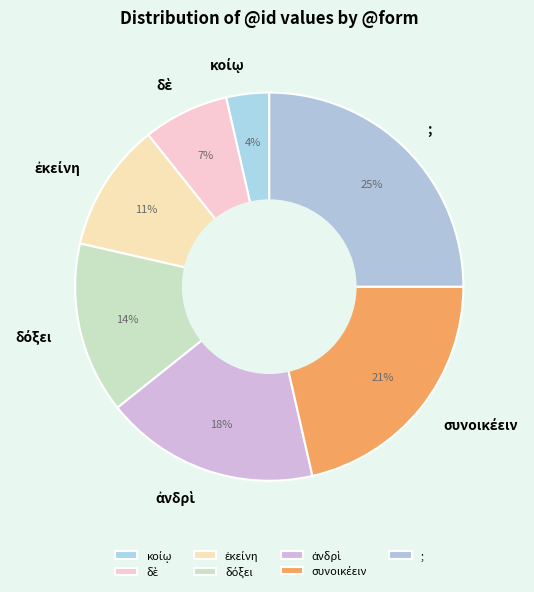

Which category has the biggest portion of the pie?

;